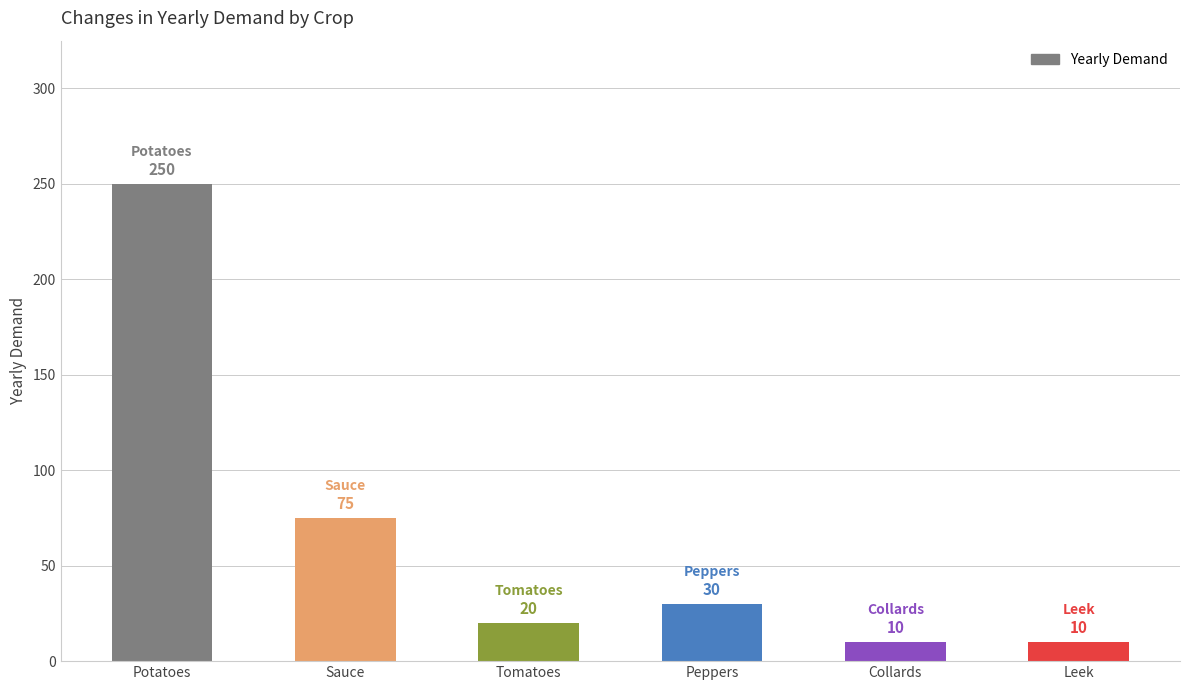

Approximately how many times larger is the value at Peppers compared to Tomatoes?

1.5